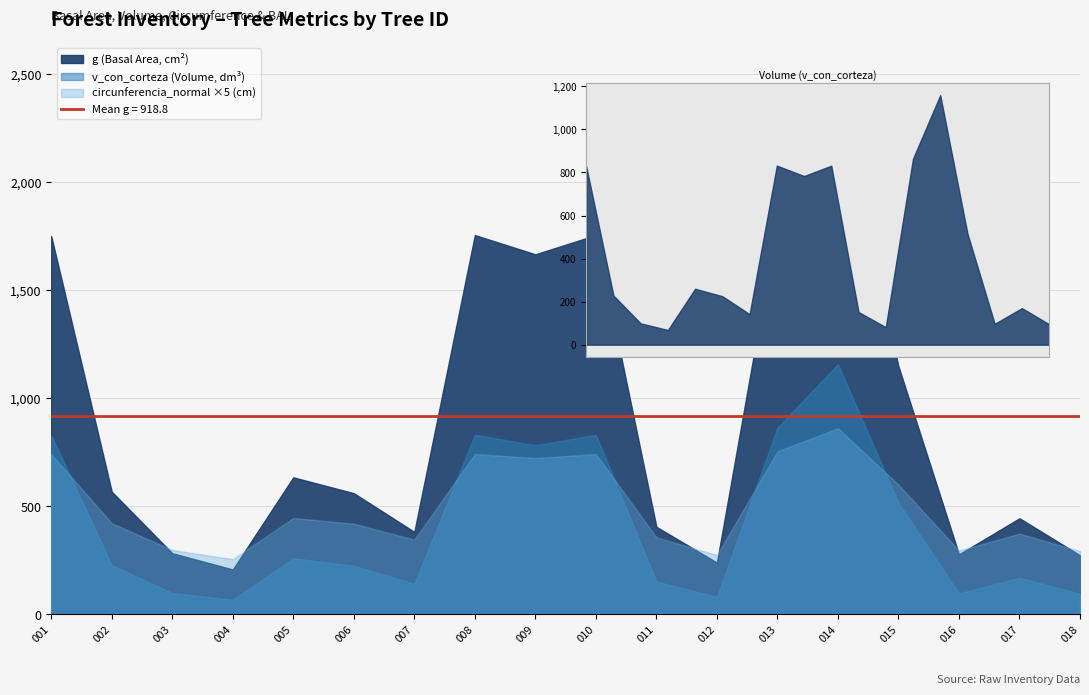

How many lines are shown in the chart?

4